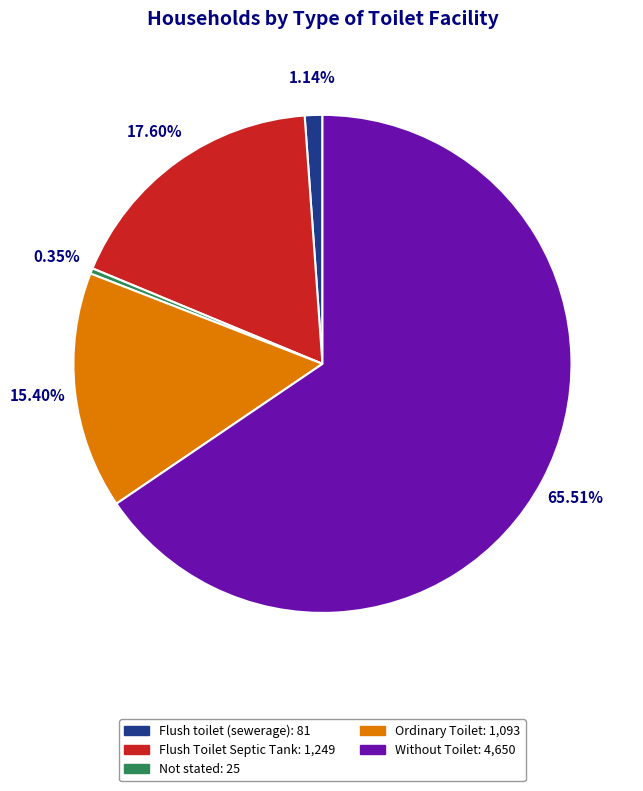

Which slice is the largest?

Without Toilet